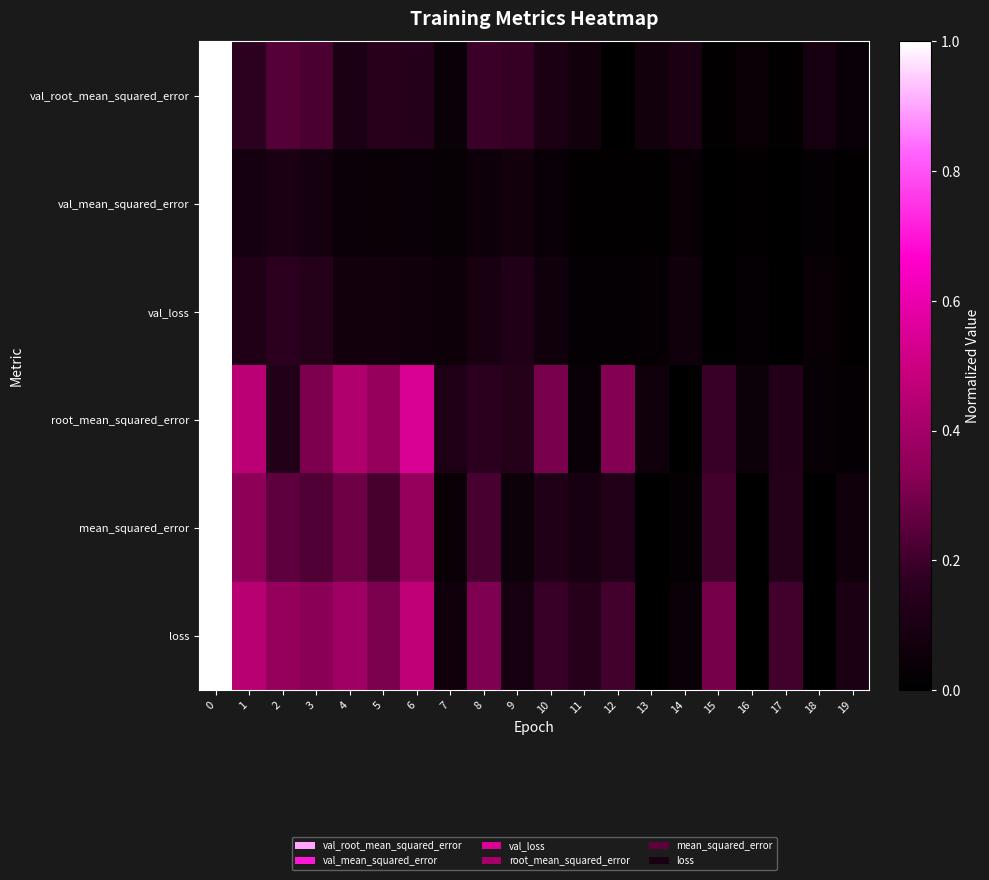

Count the number of categories in the chart.

20